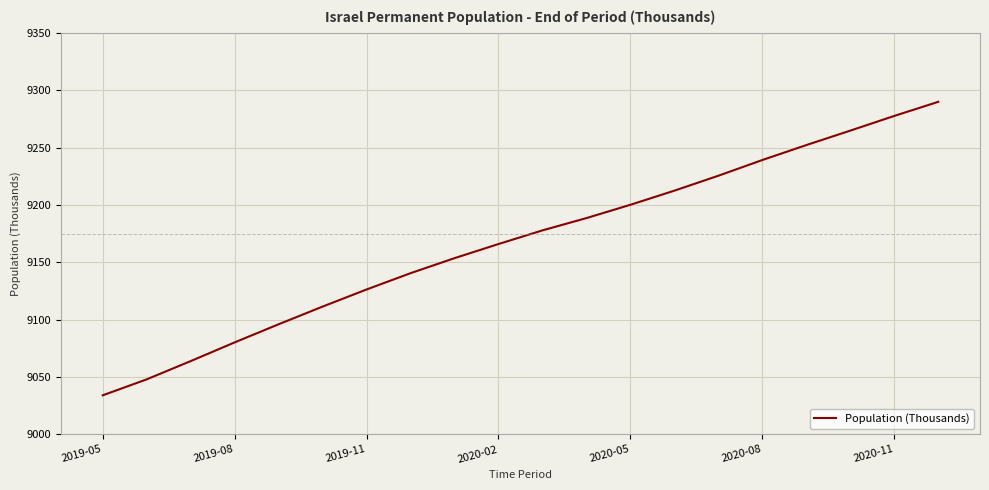

What is the difference between the maximum and minimum values?

255.7